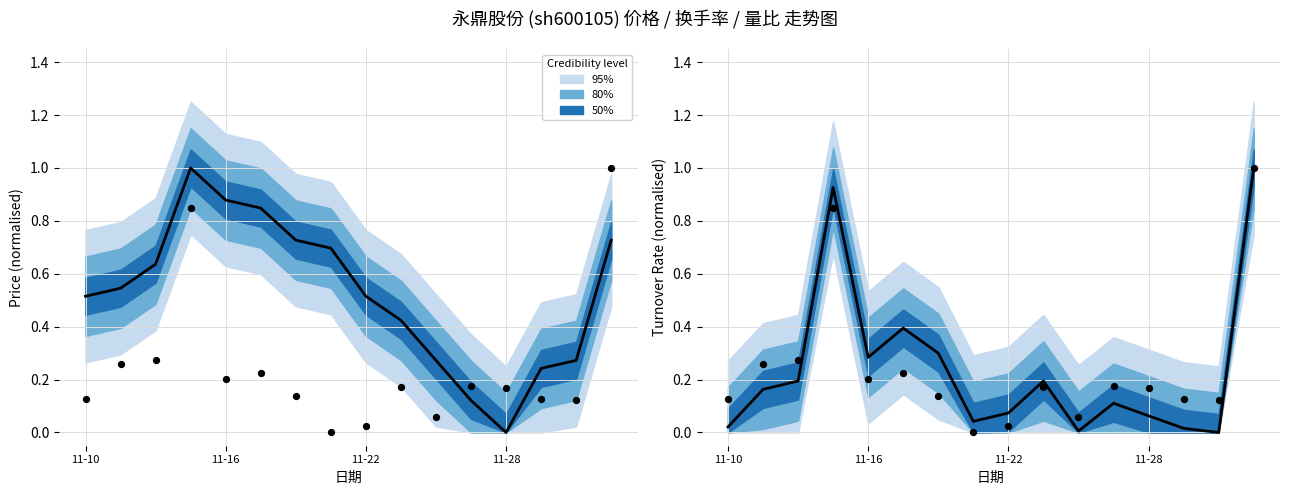

Which series contains the lowest Y value?

价格